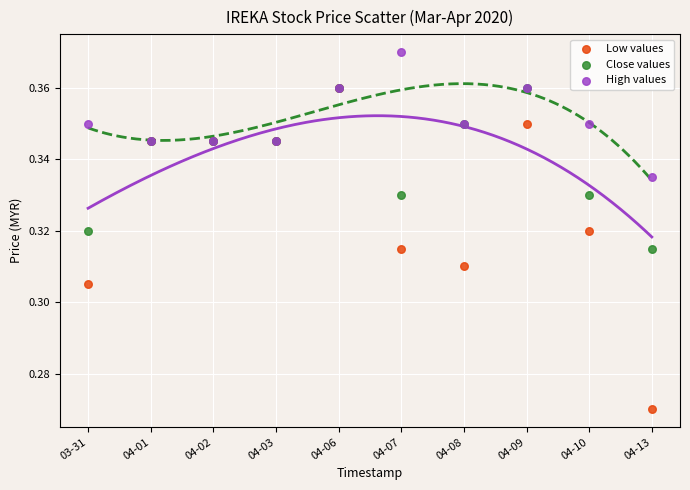

Which series reaches the maximum Y coordinate?

High values